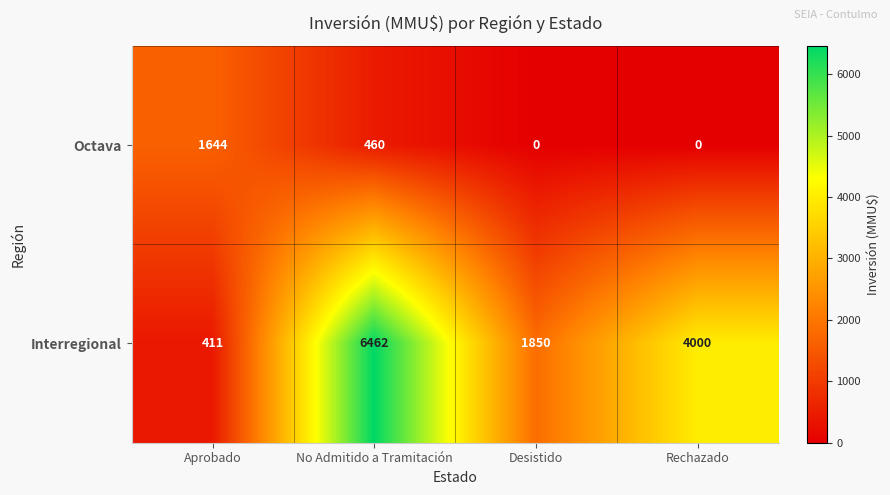

Count the number of data series in this chart.

2